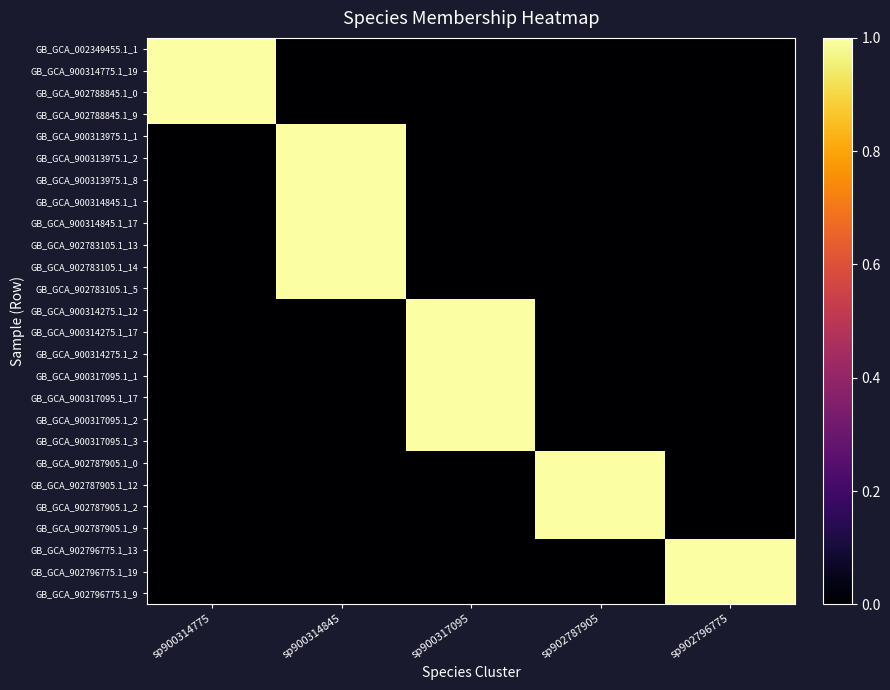

What is the maximum value shown in the chart?

1